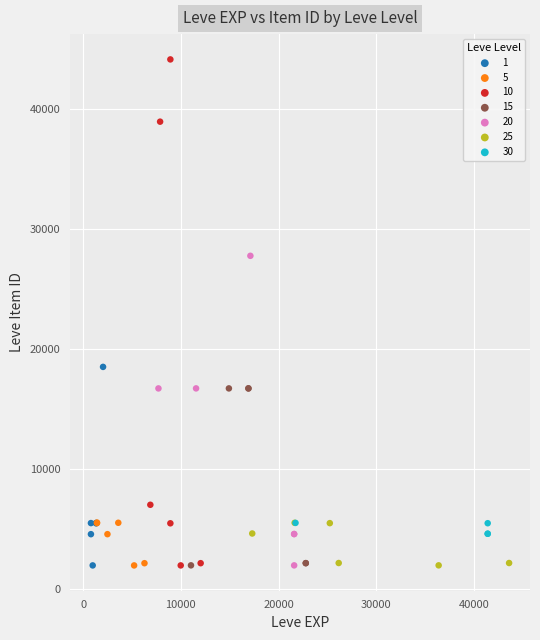

Which series has the largest Y range (max minus min)?

10